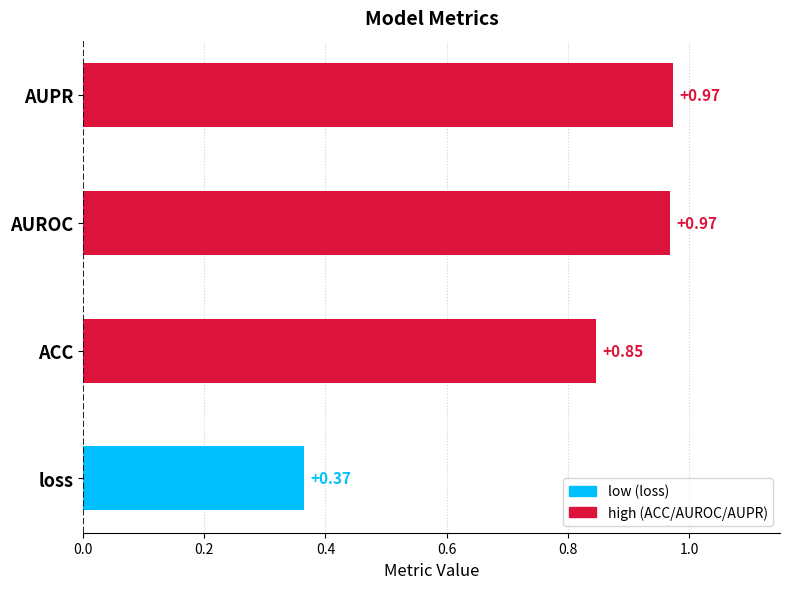

What is the difference between the maximum and minimum values?

0.6